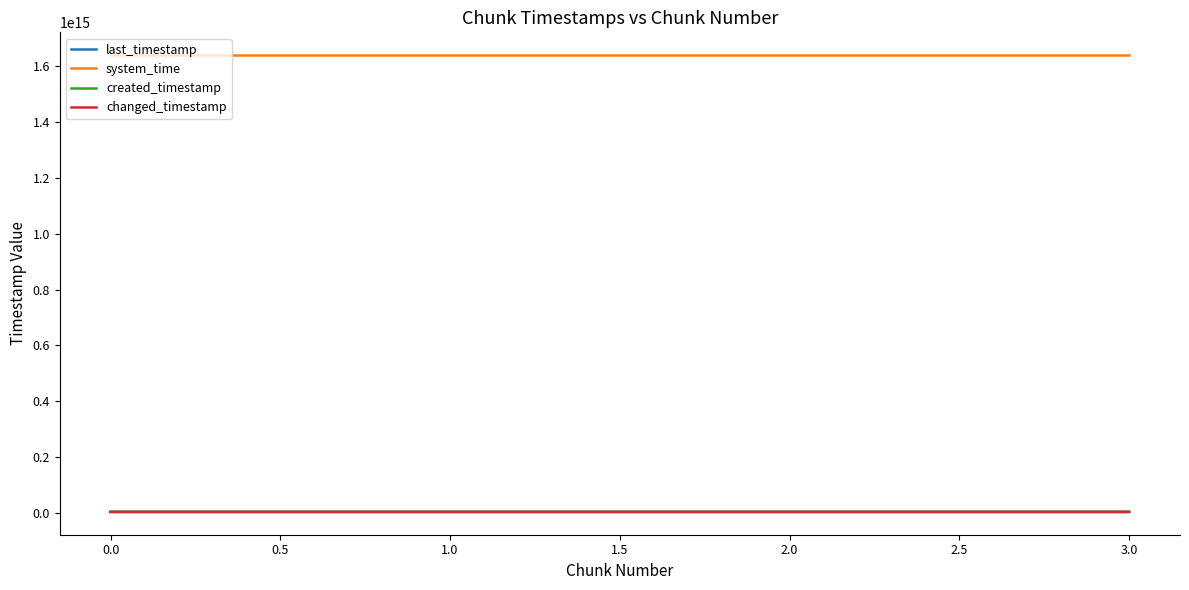

Does the chart have visible grid lines?

No